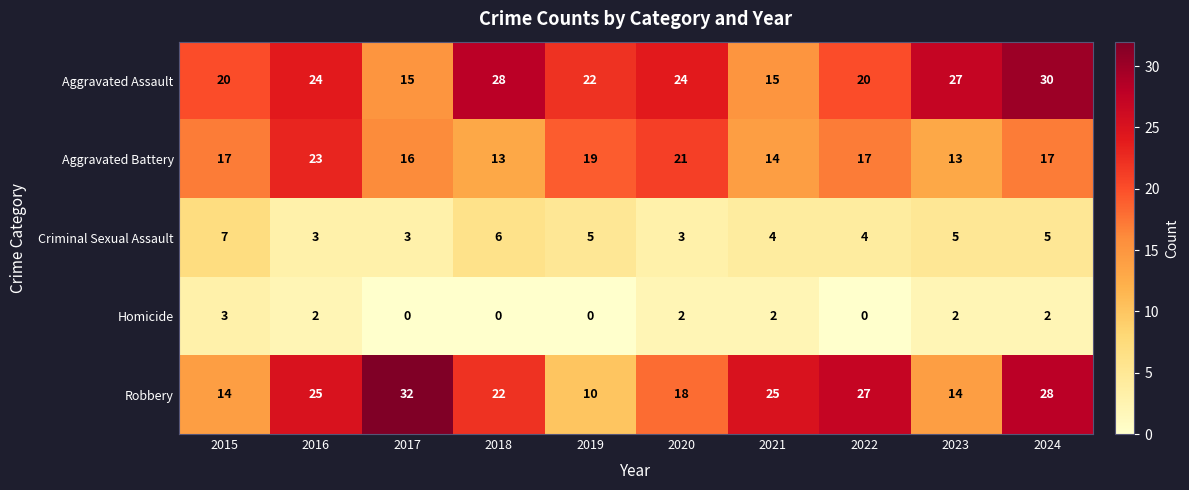

What is the maximum value for Aggravated Battery?

23